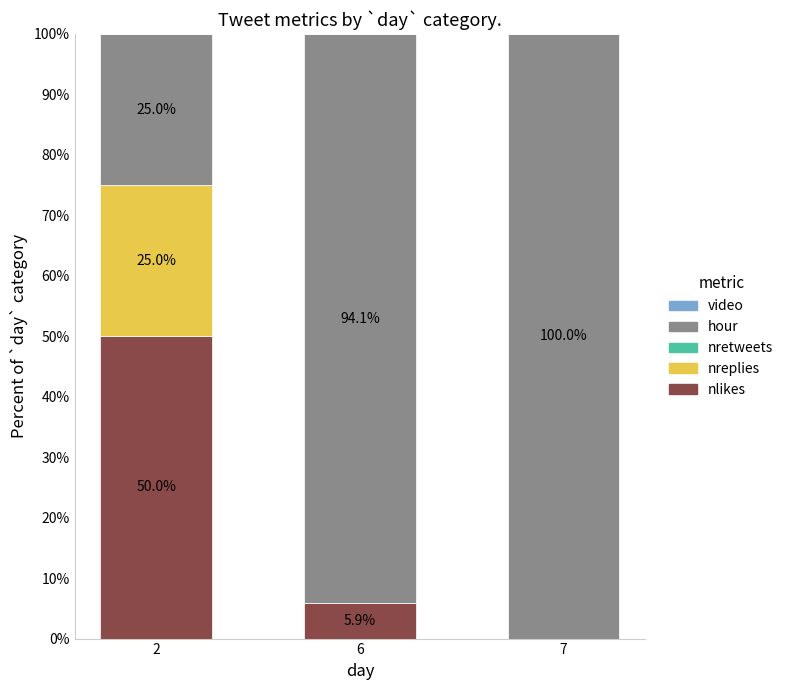

Does the chart contain stacked bars?

Yes